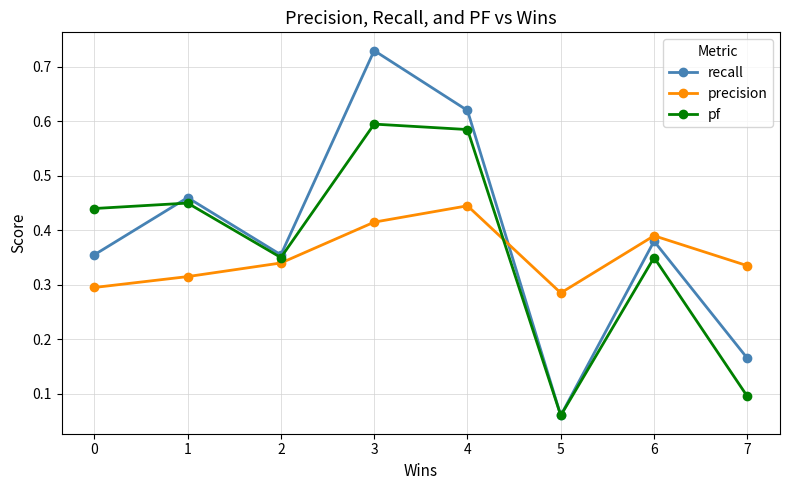

Which label corresponds to the smallest value in the chart?

5